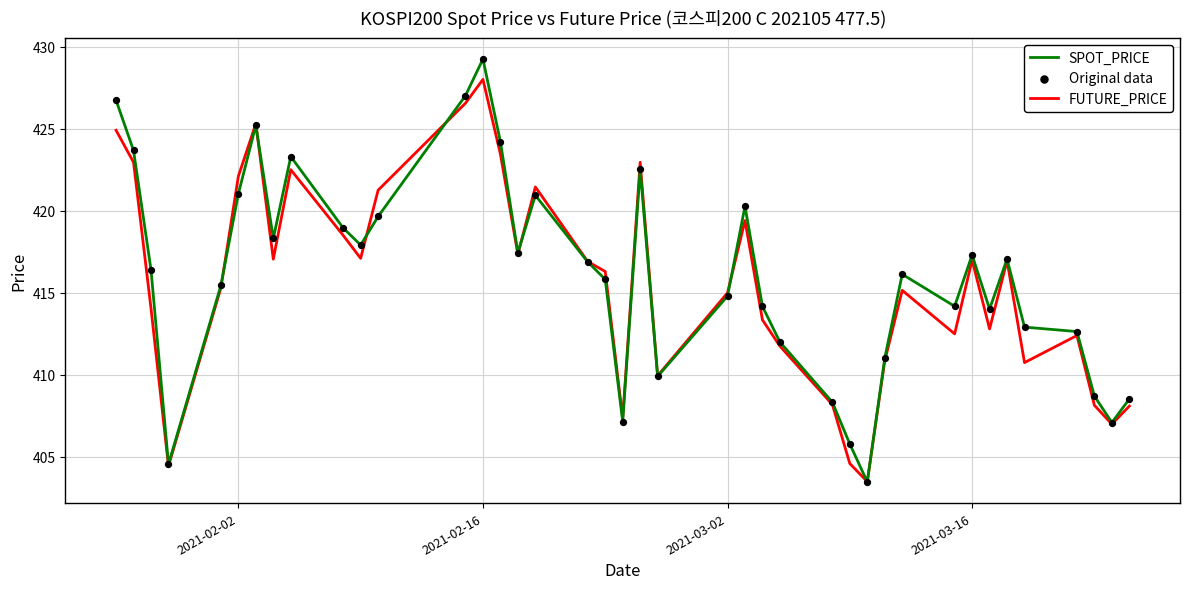

Which series has the largest range (max minus min)?

SPOT_PRICE